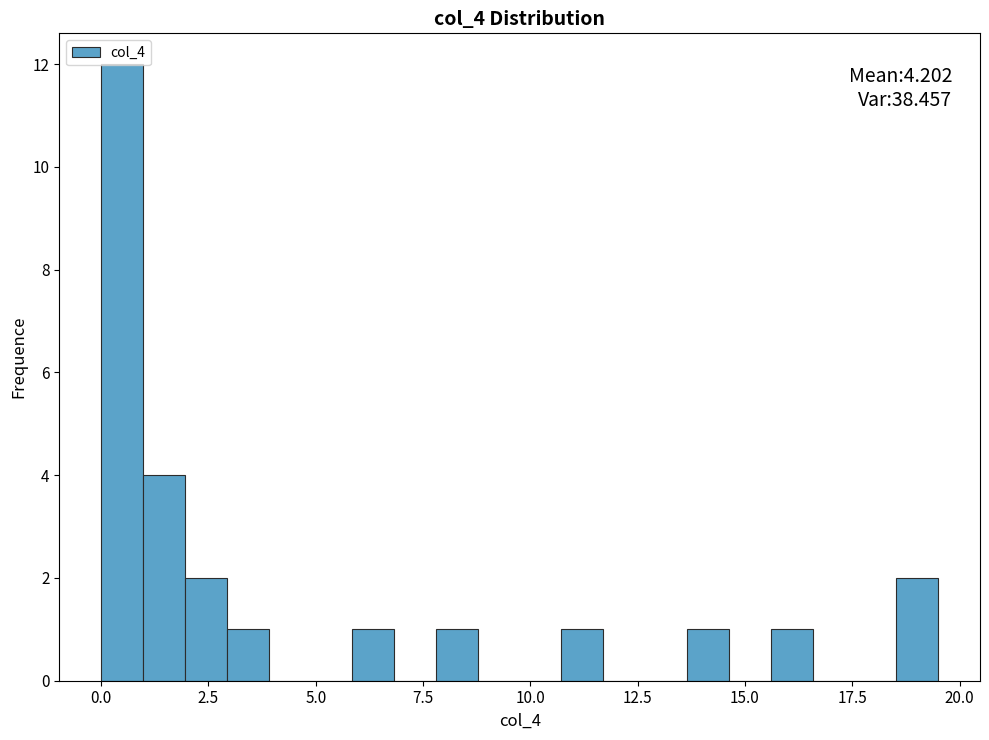

Around what value on the x-axis is the tallest bar? Give the approximate position of its centre, as read against the axis.

0.5